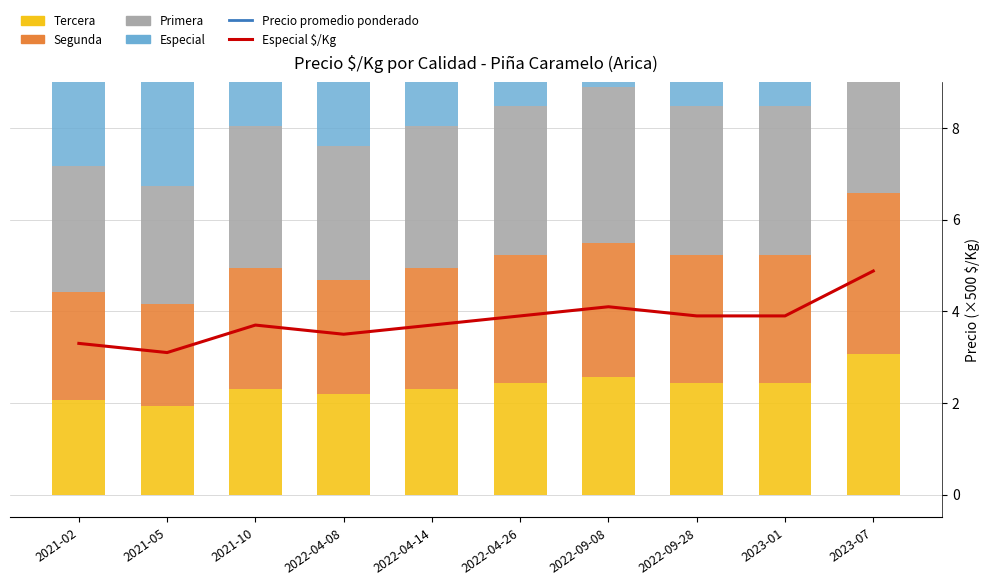

Between 2021-05 and 2023-07, which is larger?

2023-07